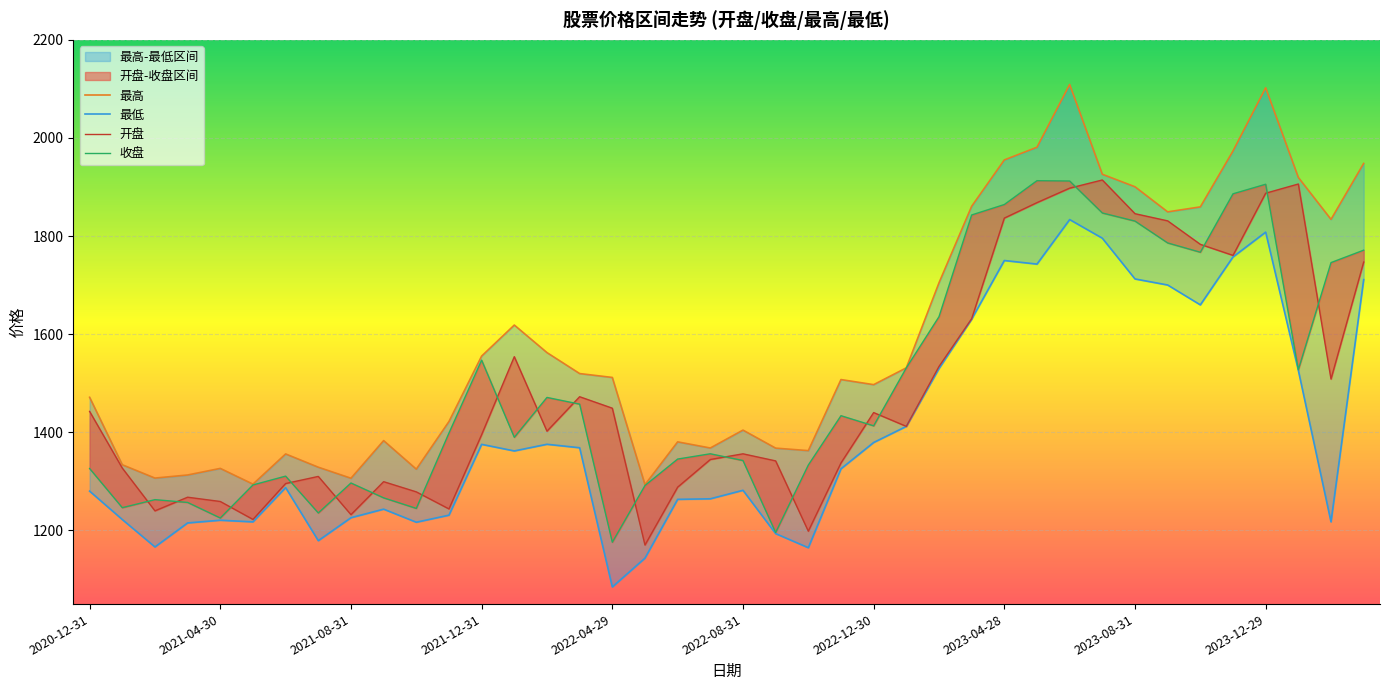

What is the maximum value shown in the chart?

2109.0